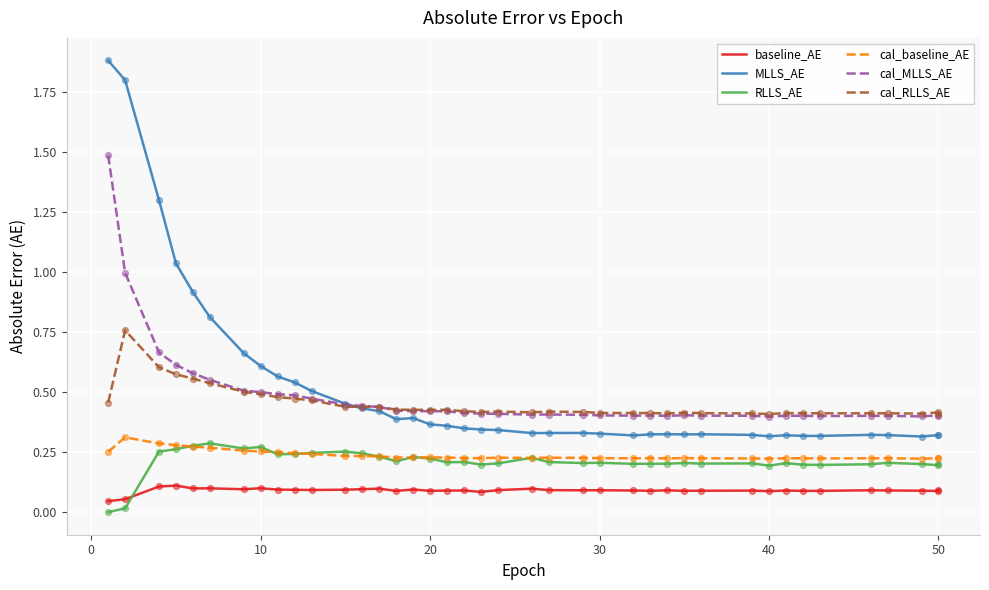

Which series has the largest total across all categories?

MLLS_AE